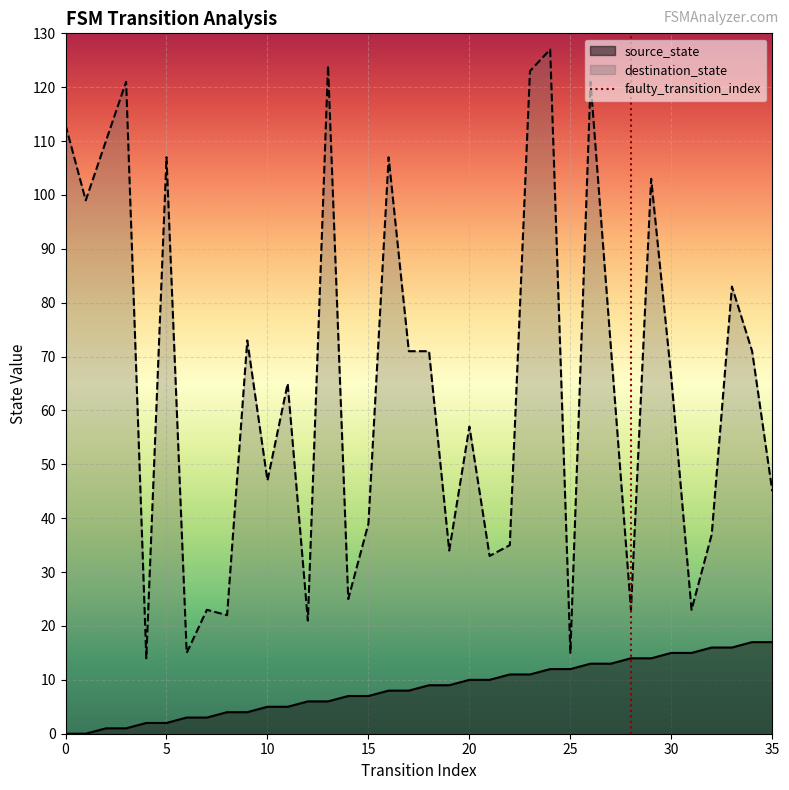

Reading right to left, list all the values displayed in this chart.

source_state: 35=17	34=17	33=16	32=16	31=15	30=15	29=14	28=14	27=13	26=13	25=12	24=12	23=11	22=11	21=10	20=10	19=9	18=9	17=8	16=8	15=7	14=7	13=6	12=6	11=5	10=5	9=4	8=4	7=3	6=3	5=2	4=2	3=1	2=1	1=0	0=0
destination_state: 35=45	34=71	33=83	32=37	31=23	30=66	29=103	28=23	27=72	26=121	25=15	24=127	23=123	22=35	21=33	20=57	19=34	18=71	17=71	16=107	15=39	14=25	13=124	12=21	11=65	10=47	9=73	8=22	7=23	6=15	5=107	4=14	3=121	2=110	1=99	0=113